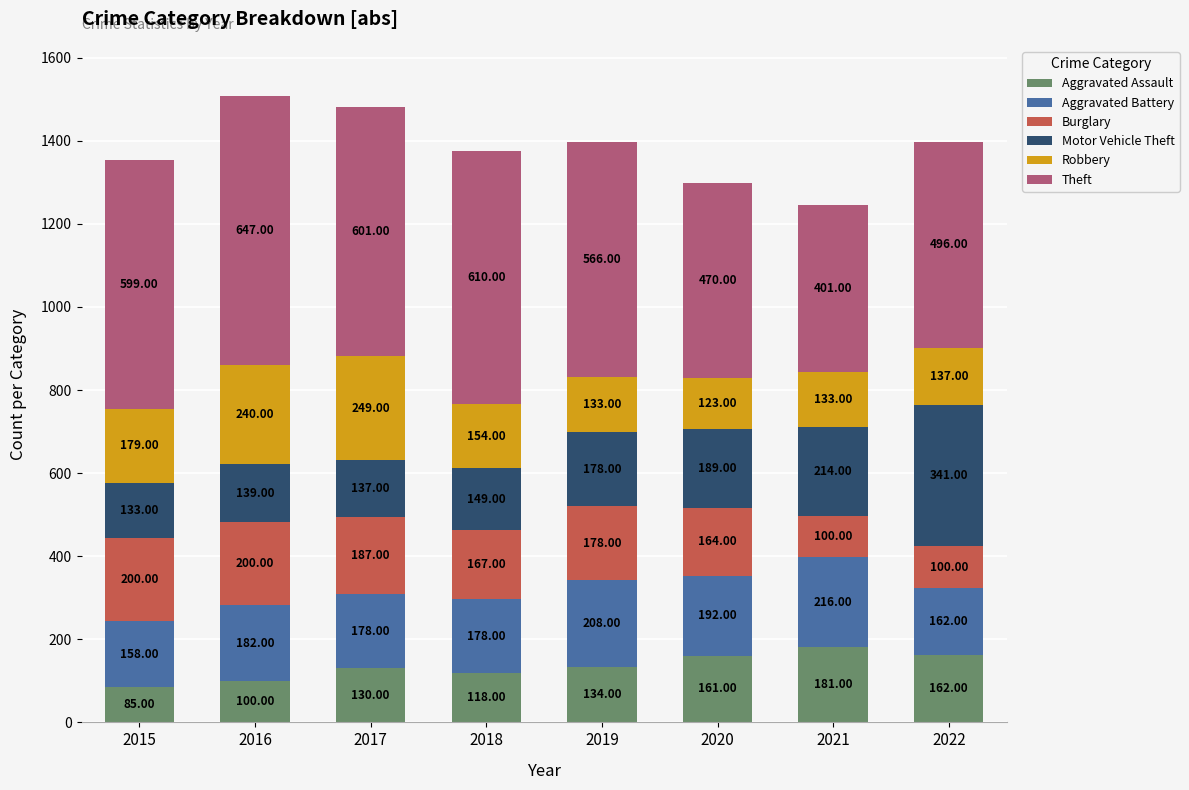

Does the chart contain stacked bars?

Yes